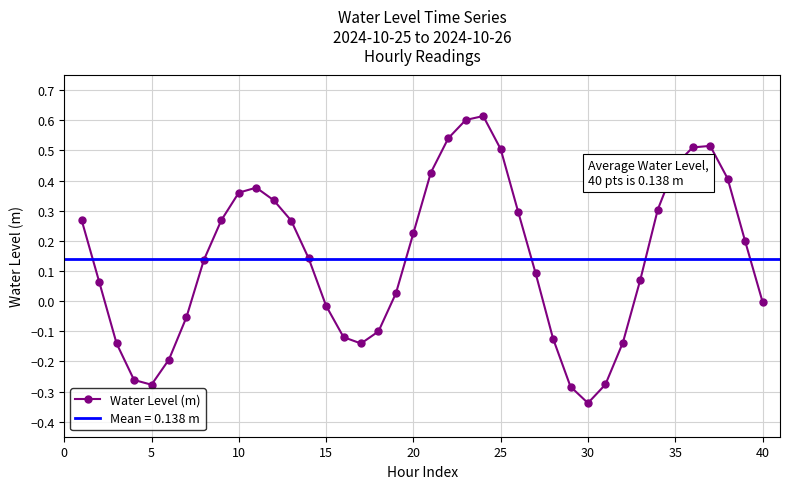

In Water Level (m), how many points are higher than both neighbors (excluding endpoints)?

3